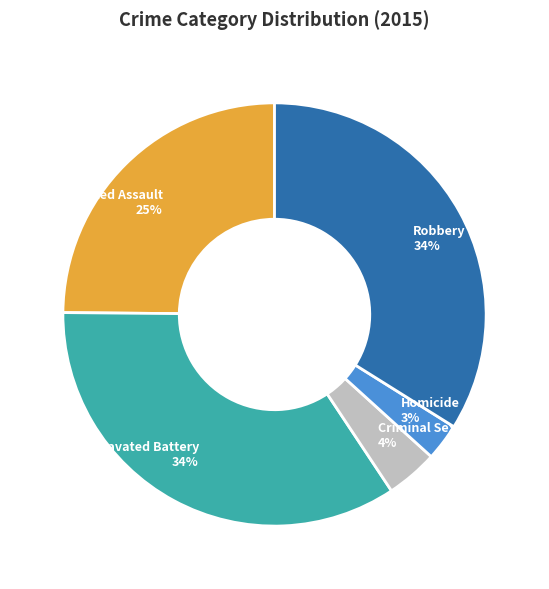

How many segments does this pie chart have?

5